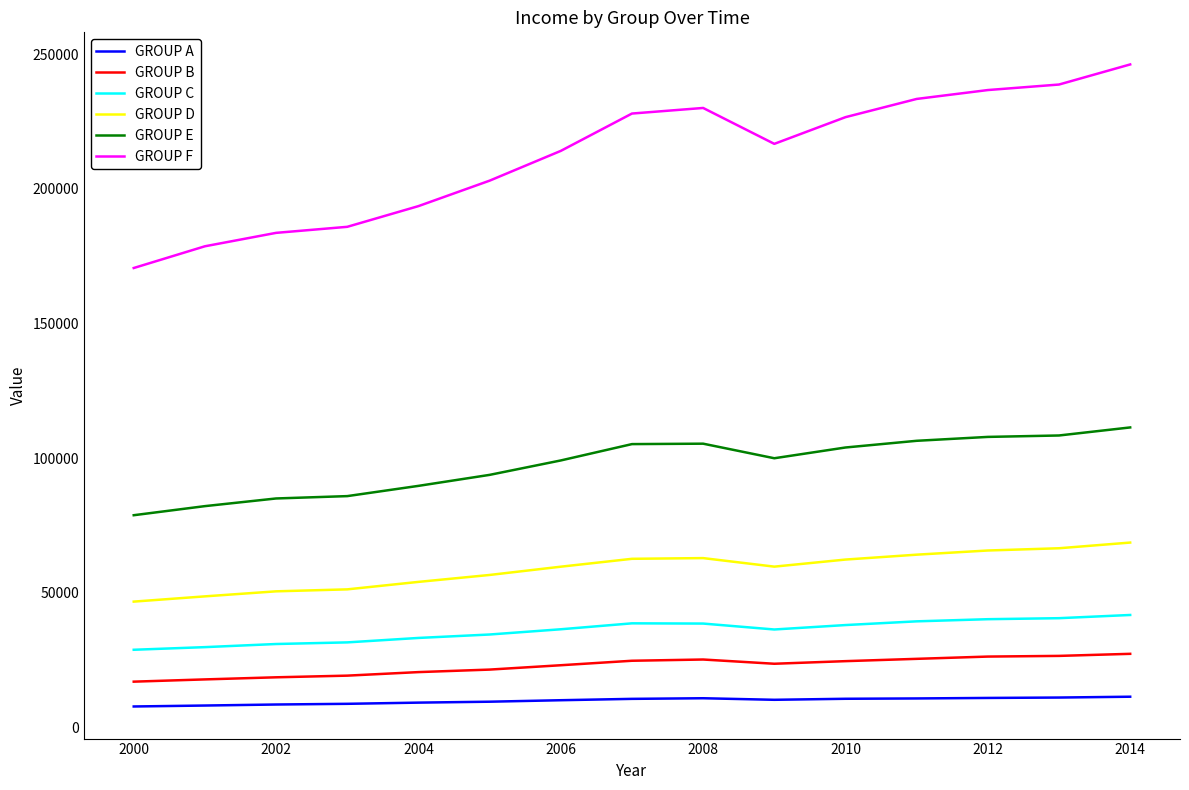

List the series in order of their peak value, lowest first.

GROUP A, GROUP B, GROUP C, GROUP D, GROUP E, GROUP F